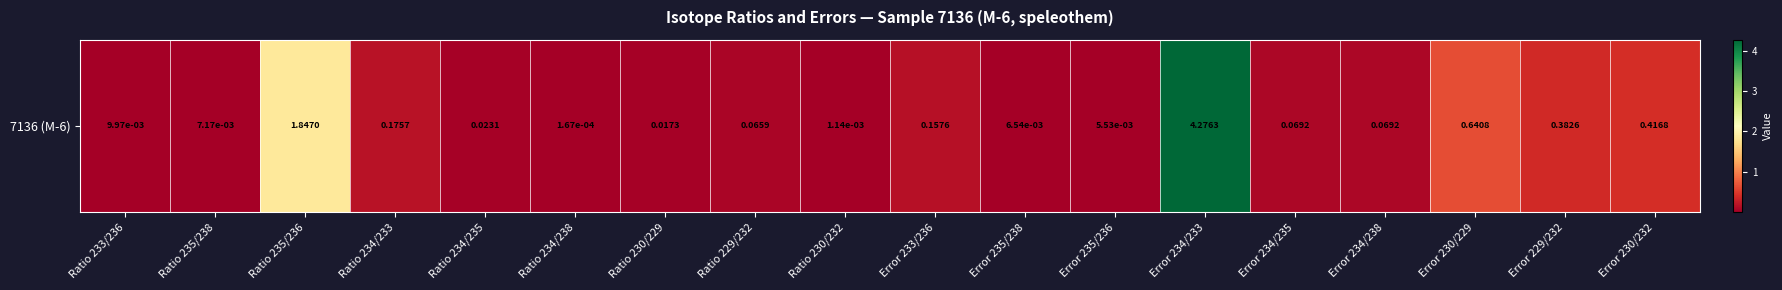

Between Ratio 233/236 and Ratio 230/232, which is larger?

Ratio 233/236